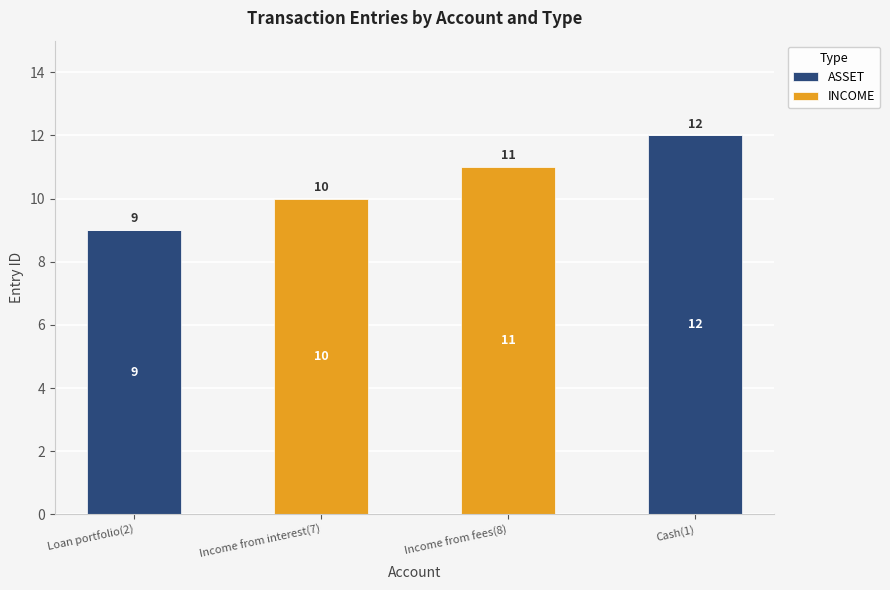

How many values in ASSET are above zero?

2